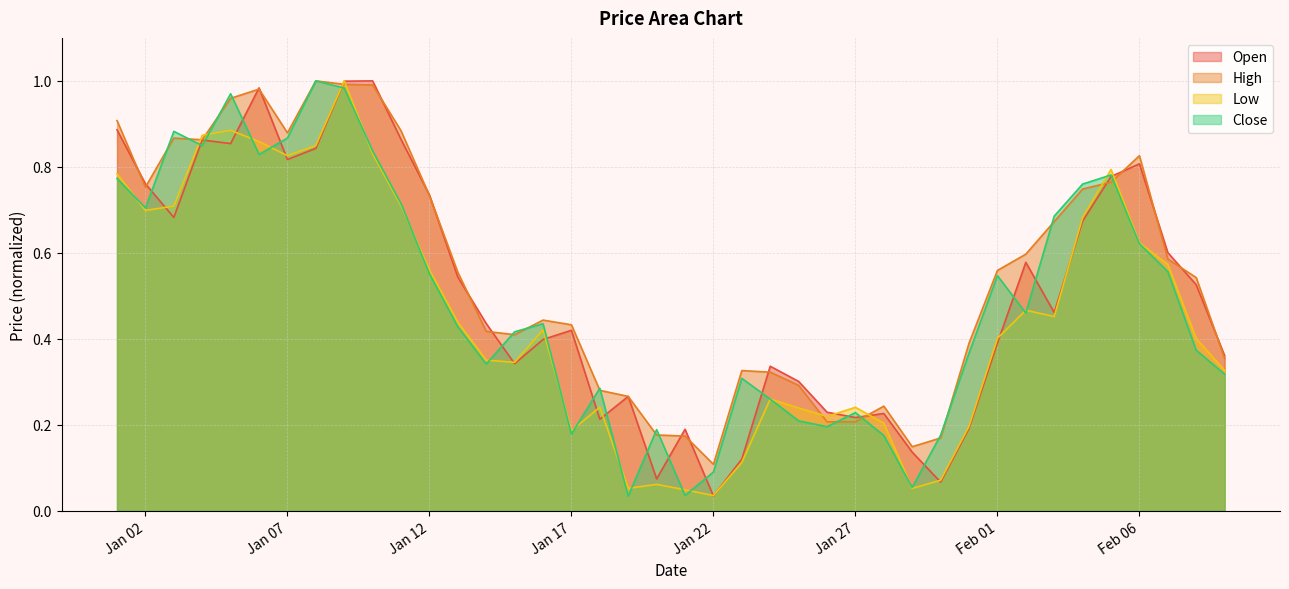

What is the value of the High point at the 7th from the left?

0.9